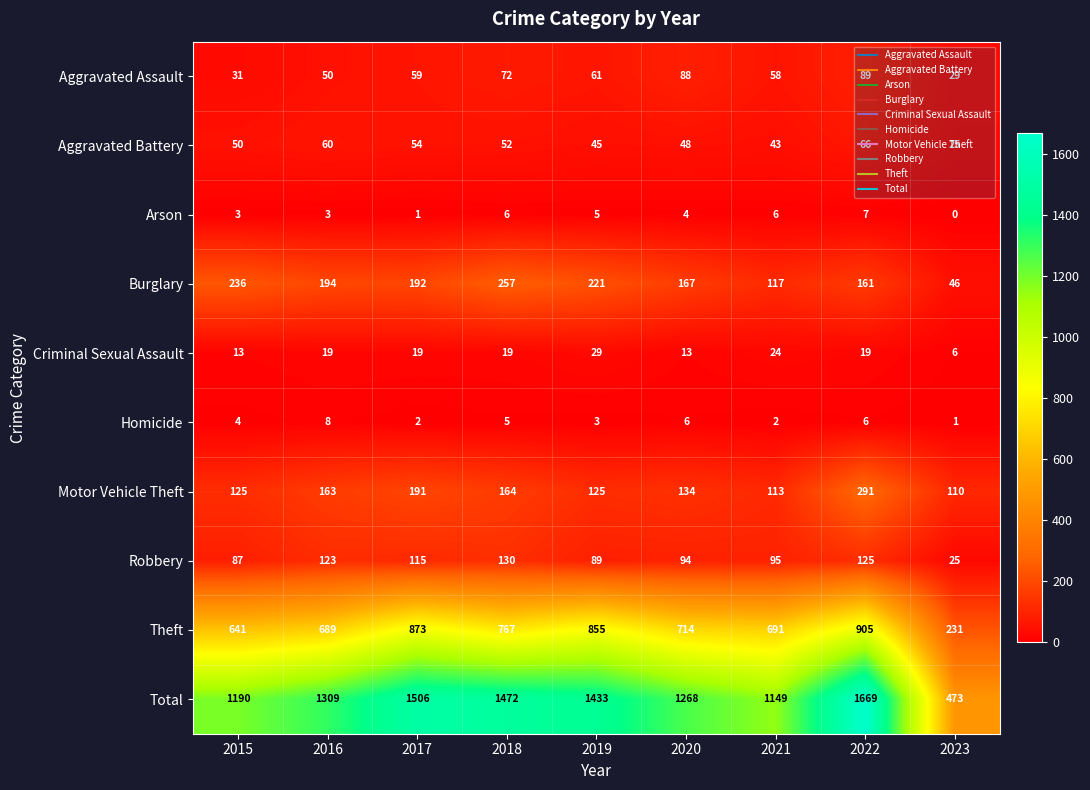

At 2020, list the series in order from largest to smallest.

Total, Theft, Burglary, Motor Vehicle Theft, Robbery, Aggravated Assault, Aggravated Battery, Criminal Sexual Assault, Homicide, Arson